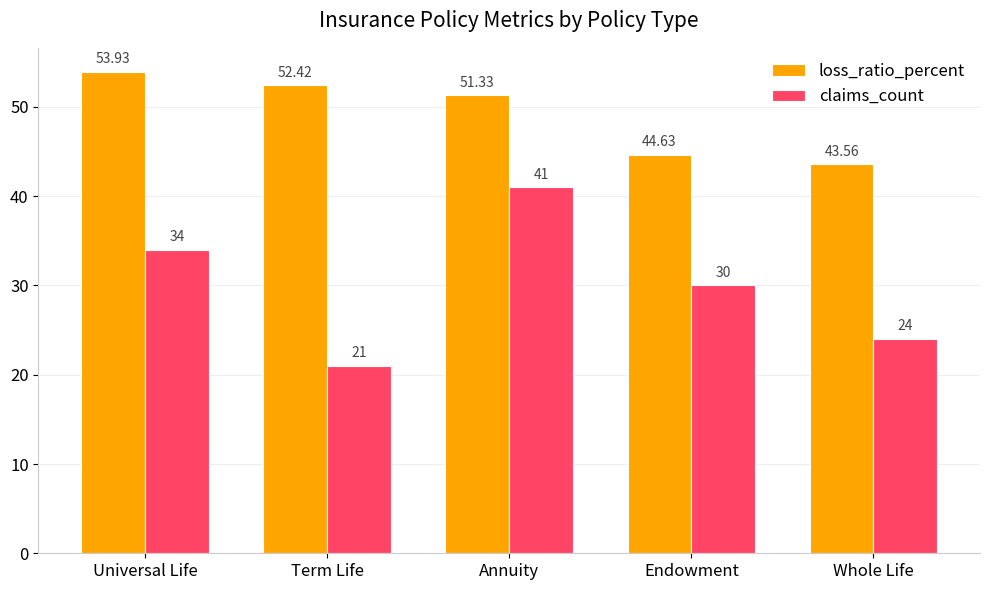

What is the total value across all series at Endowment?

74.6